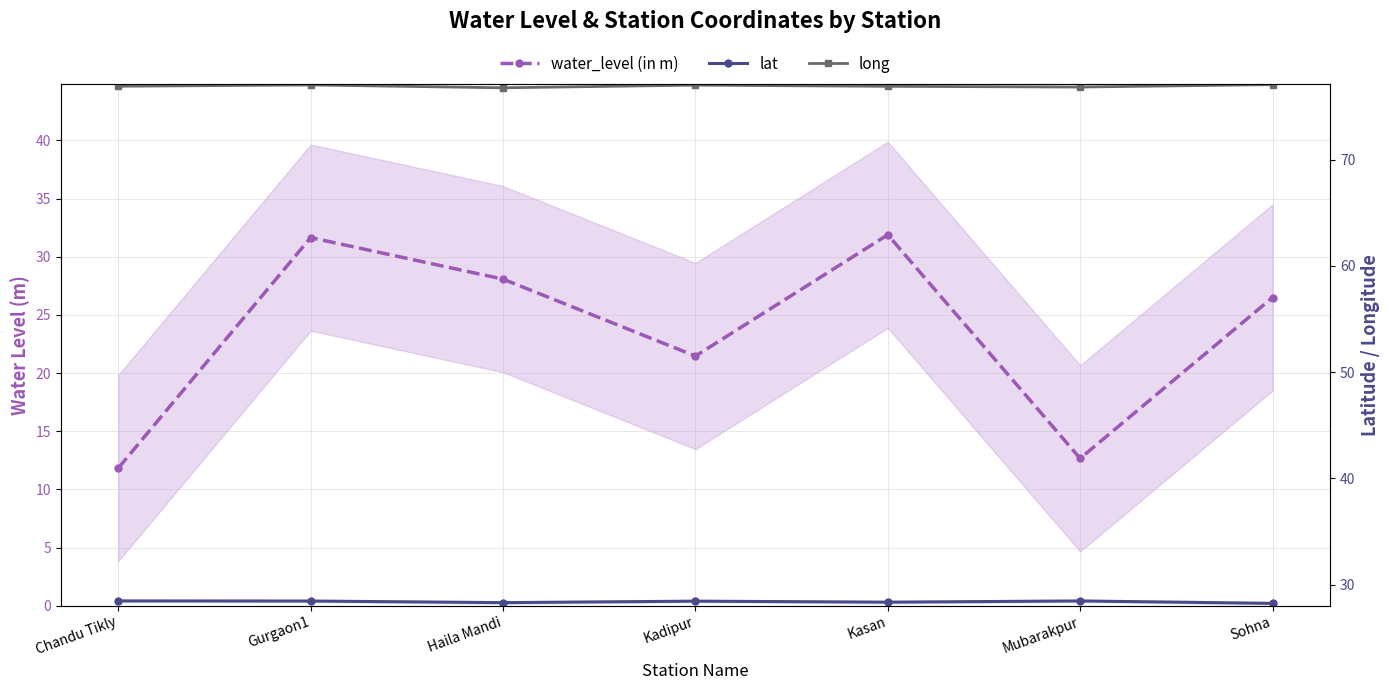

Reading right to left, transcribe all the data shown in this chart.

water_level (in m): Sohna=26.5	Mubarakpur=12.7	Kasan=31.9	Kadipur=21.5	Haila Mandi=28.1	Gurgaon1=31.6	Chandu Tikly=11.8
lat: Sohna=28.2	Mubarakpur=28.5	Kasan=28.4	Kadipur=28.5	Haila Mandi=28.3	Gurgaon1=28.5	Chandu Tikly=28.5
long: Sohna=77.1	Mubarakpur=76.8	Kasan=76.9	Kadipur=77.0	Haila Mandi=76.8	Gurgaon1=77.0	Chandu Tikly=76.9